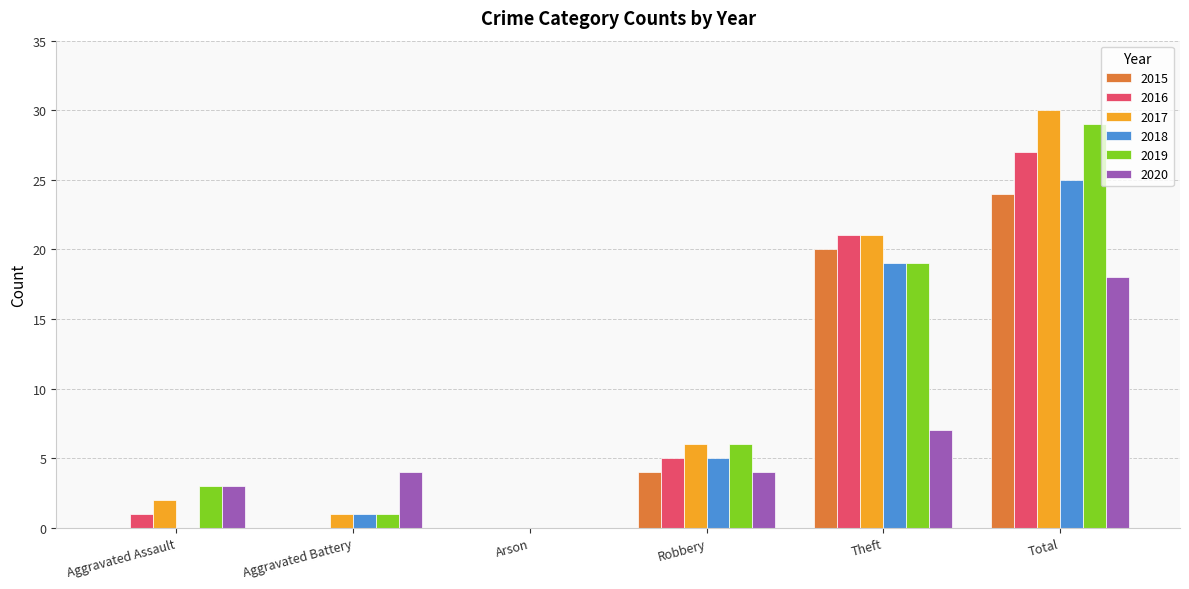

What is the sum of all 2018 values?

50